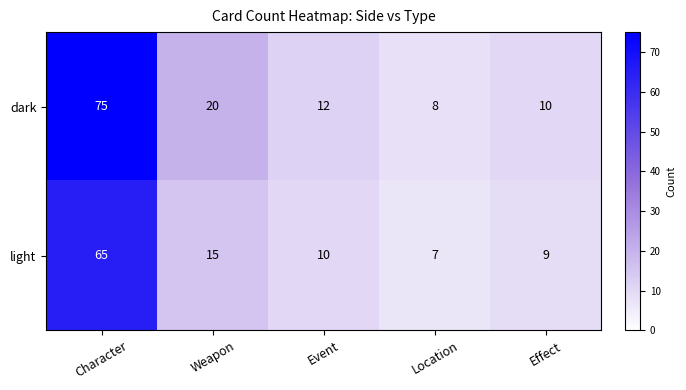

Reading left to right, extract all data points from this chart.

dark: Character=75	Weapon=20	Event=12	Location=8	Effect=10
light: Character=65	Weapon=15	Event=10	Location=7	Effect=9